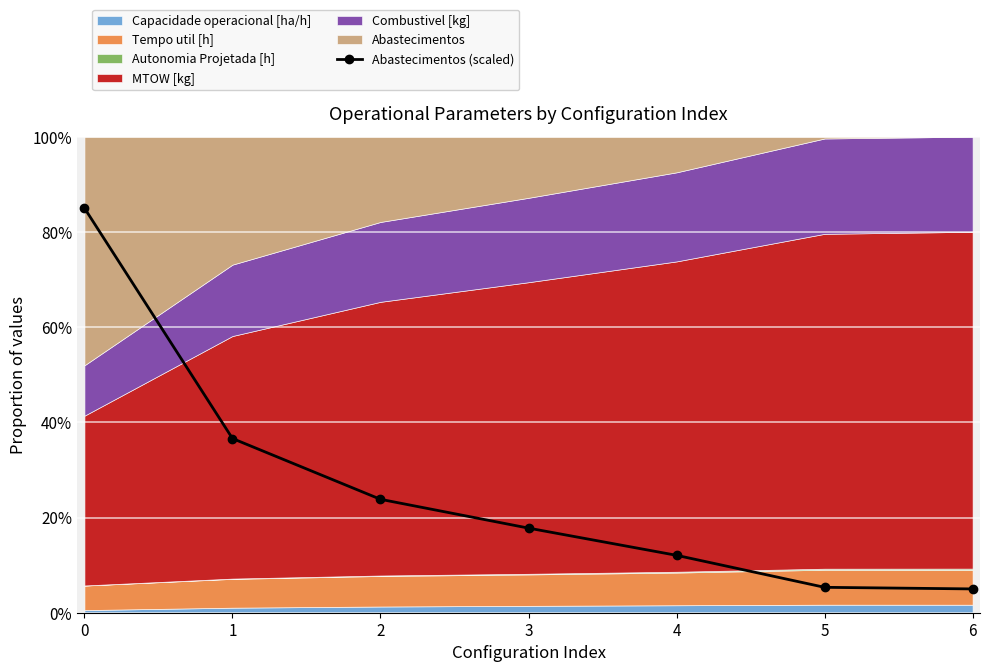

Read the value at 5.

0.1